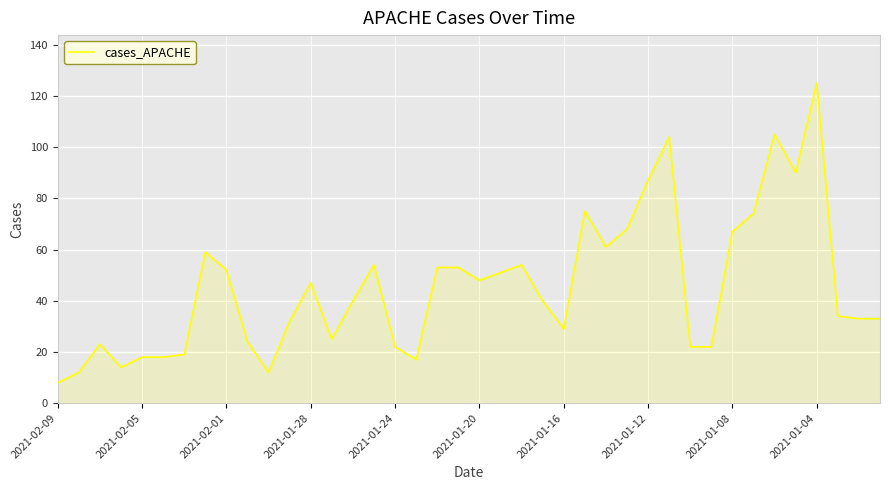

What is the difference between the maximum and minimum values?

117